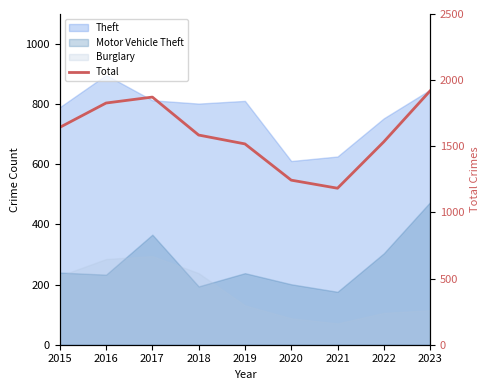

At which label is the value closest to 1551?

2022